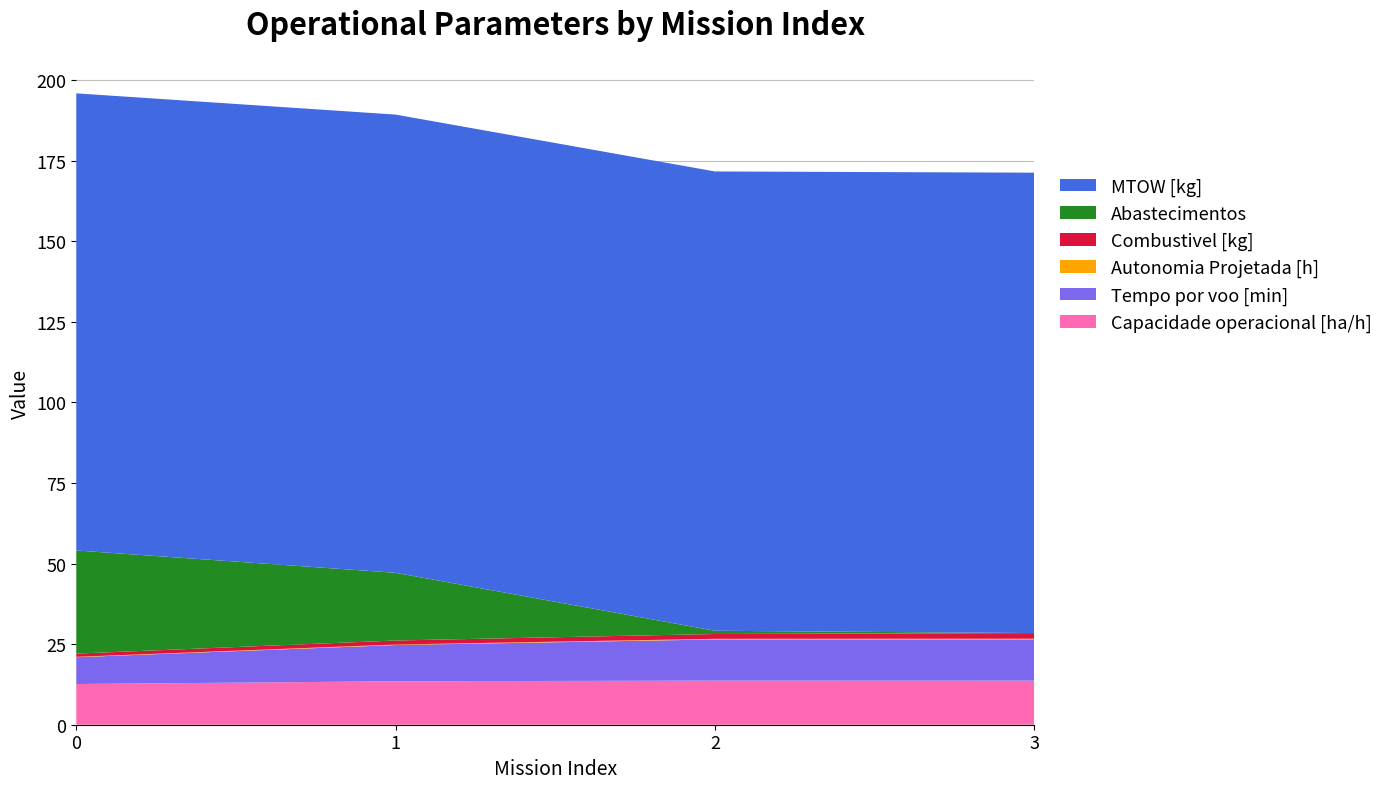

Reading left to right, what are all the values shown in this chart?

Capacidade operacional [ha/h]: 12.6	13.5	13.7	13.7
Tempo por voo [min]: 8.3	11.2	12.8	12.8
Autonomia Projetada [h]: 0.1	0.2	0.2	0.2
Combustivel [kg]: 1.0	1.2	1.5	1.8
Abastecimentos: 32.0	21.0	1.0	0.0
MTOW [kg]: 141.8	142.2	142.5	142.8